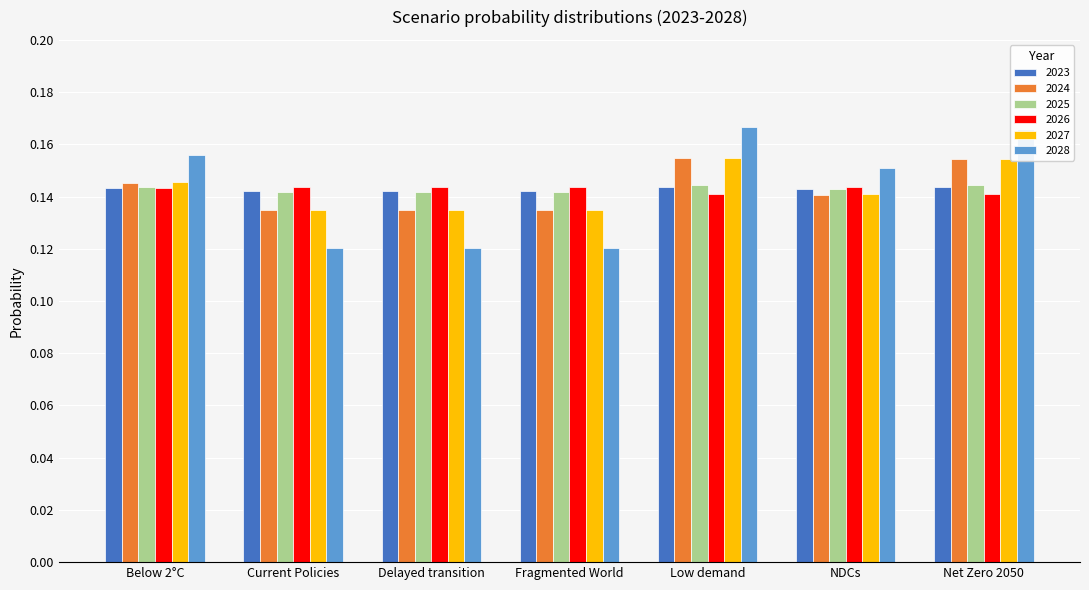

What is the sum of all 2028 values?

1.0